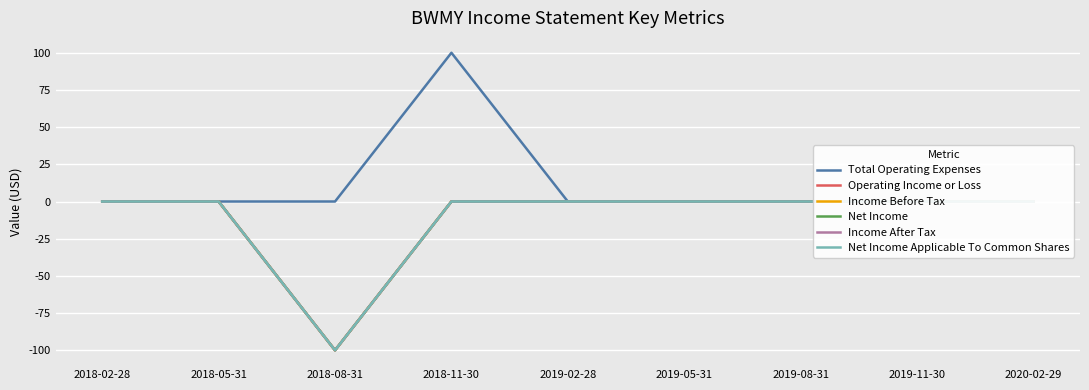

True or false: Operating Income or Loss and Net Income Applicable To Common Shares intersect in this chart.

False